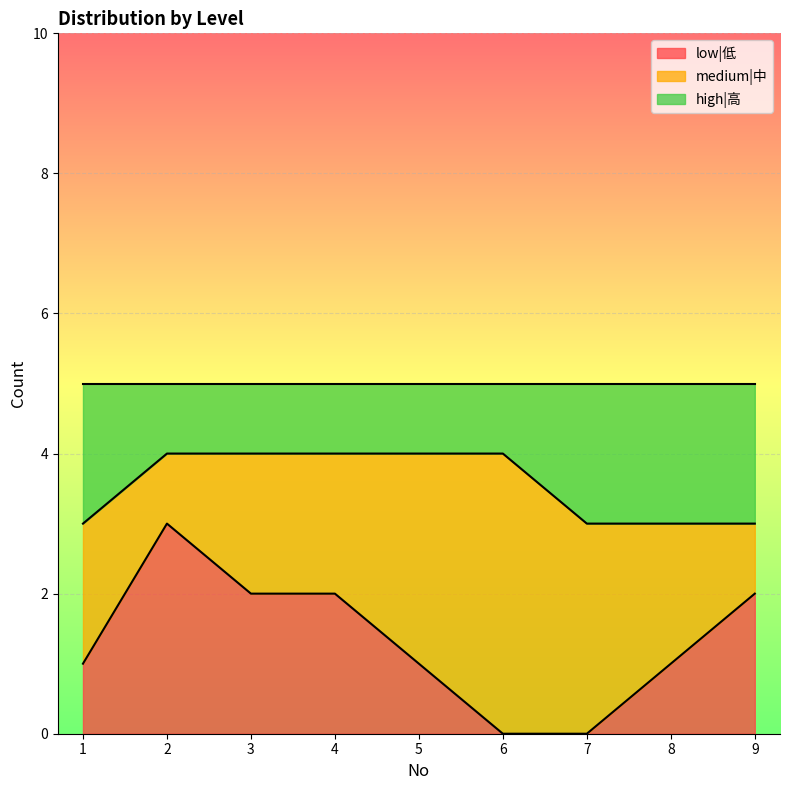

The value of low|低 at 3 is 0. True or false?

False